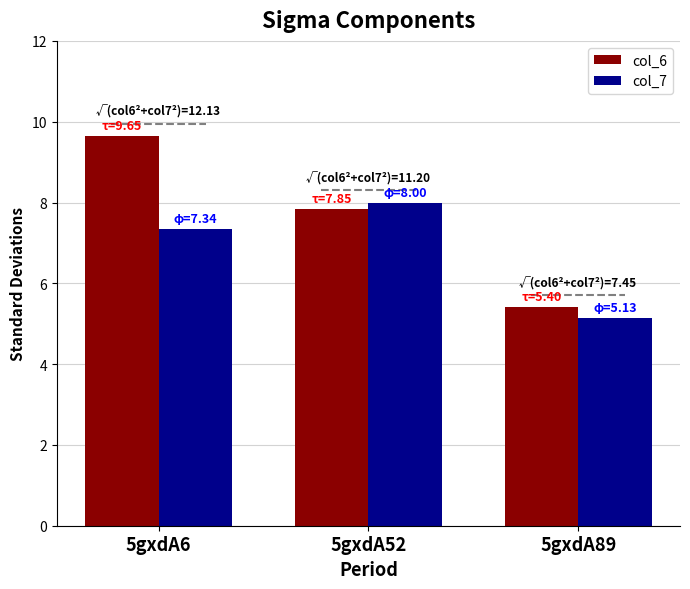

What is the sum of all col_6 values?

22.9